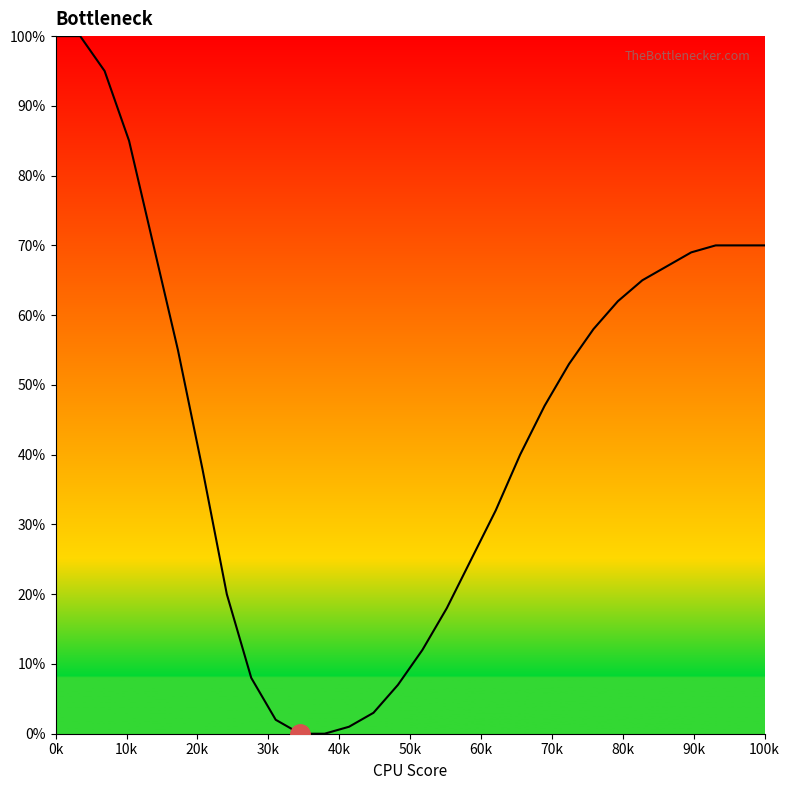

What is the difference between the maximum and minimum values?

100